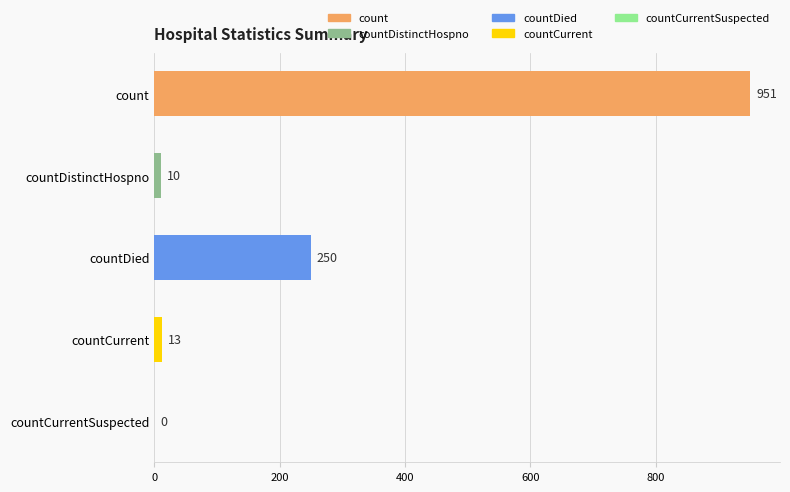

How many categories are shown in the chart?

5